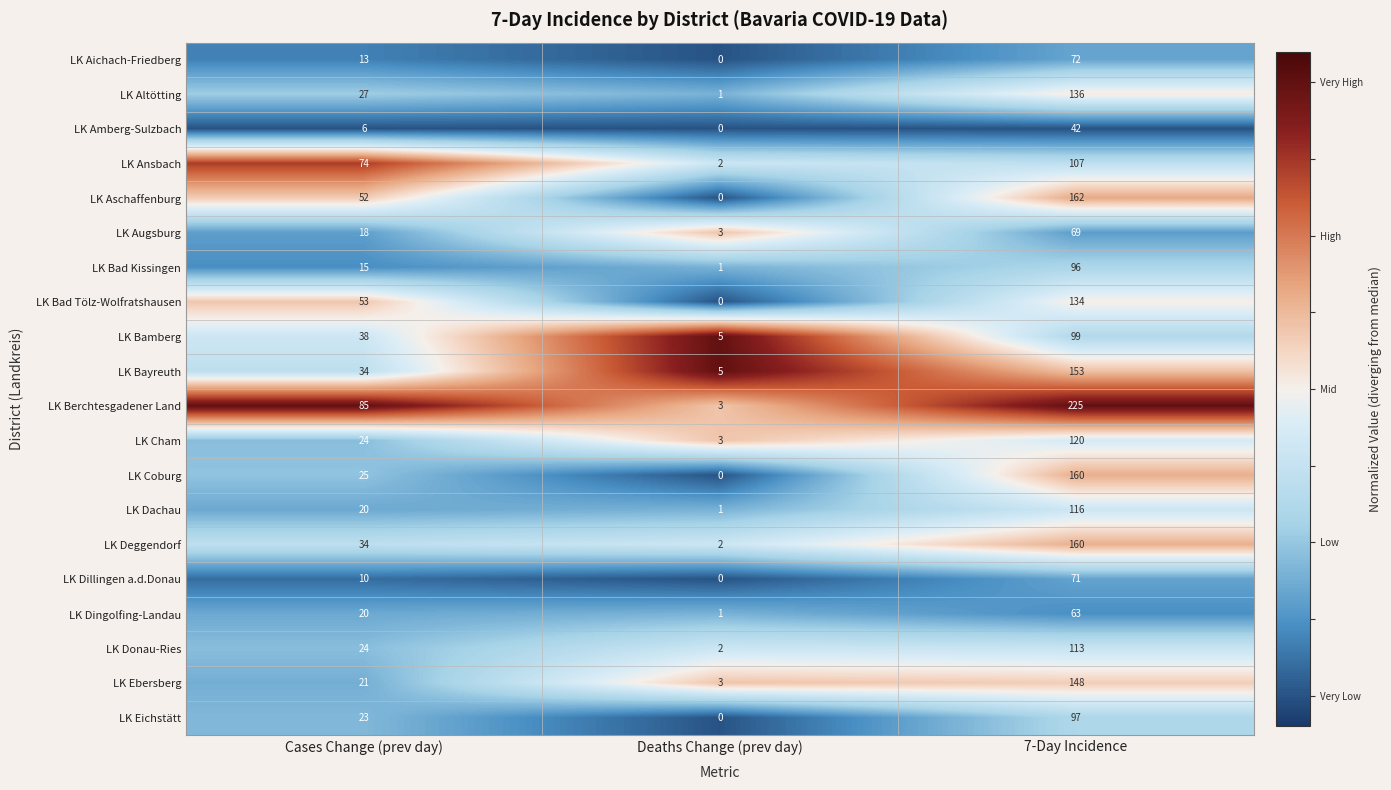

What is the difference between the maximum and second lowest values in the LK Amberg-Sulzbach series?

36